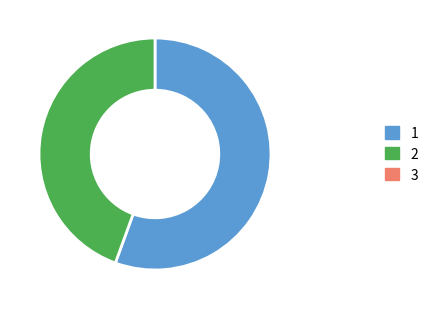

Is there a majority slice in this chart?

Yes